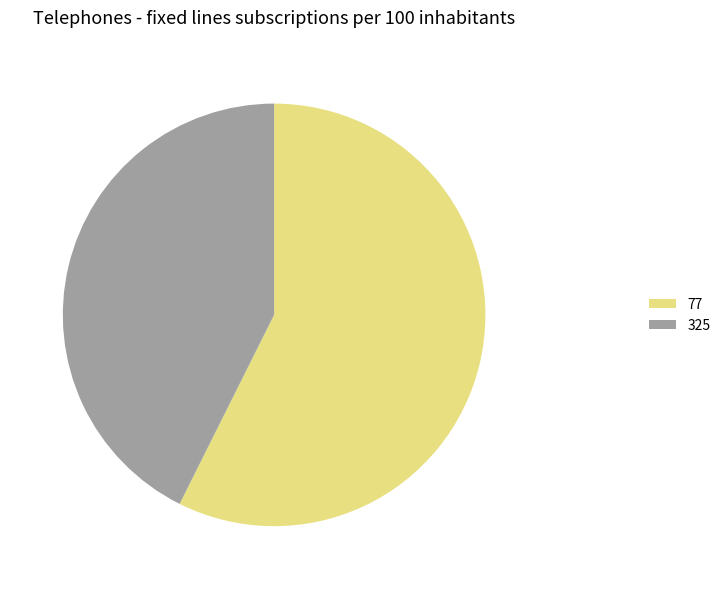

How many slices are in this pie chart?

2